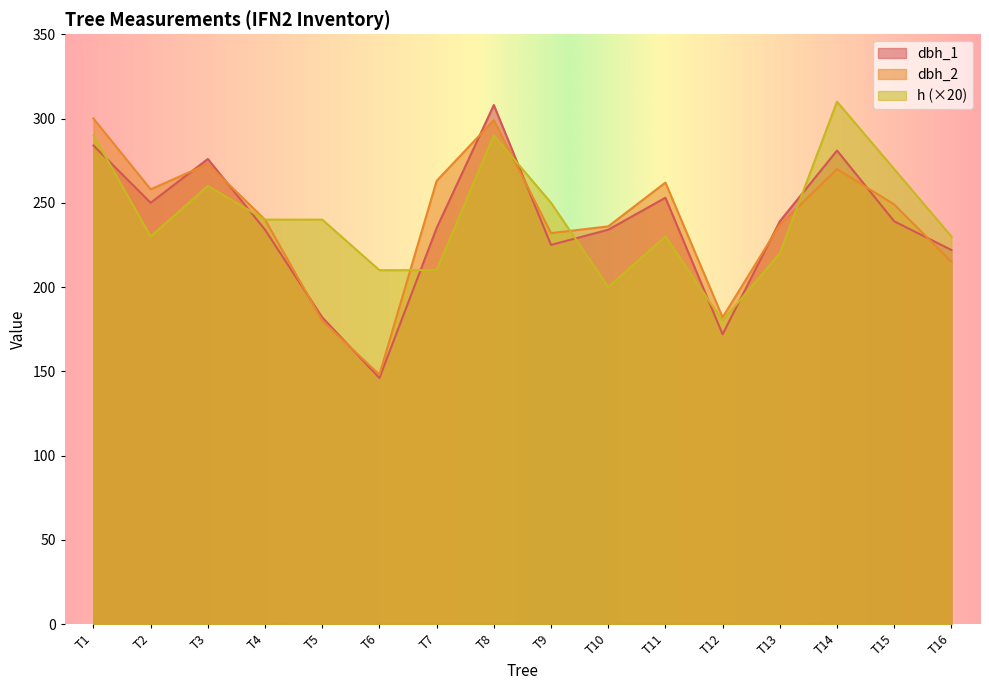

Is the value of dbh_1 at T8 greater than the value of dbh_2 at T11?

Yes